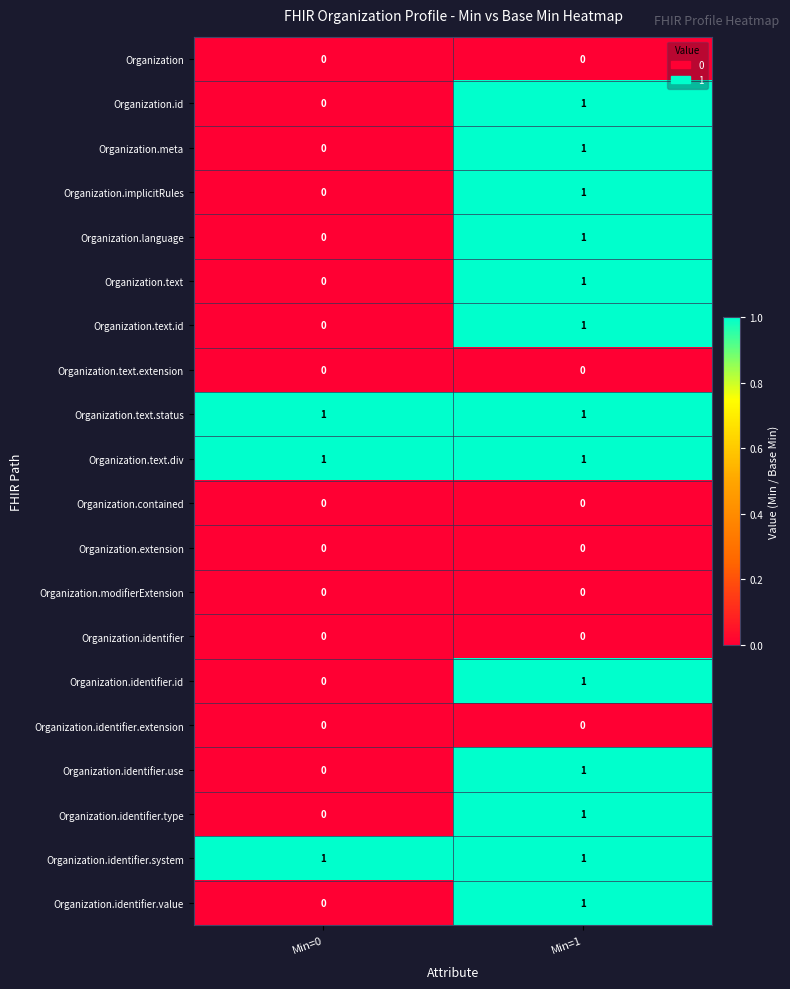

Is it true that Organization.id equals 0 at Min=0?

True